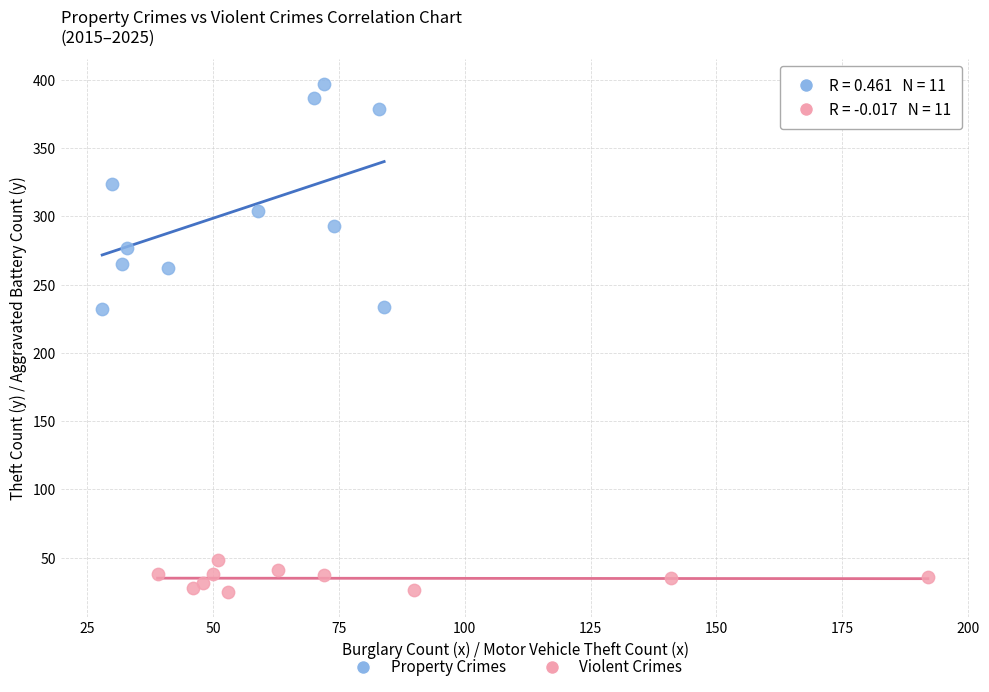

Which series has the largest Y range (max minus min)?

Property Crimes